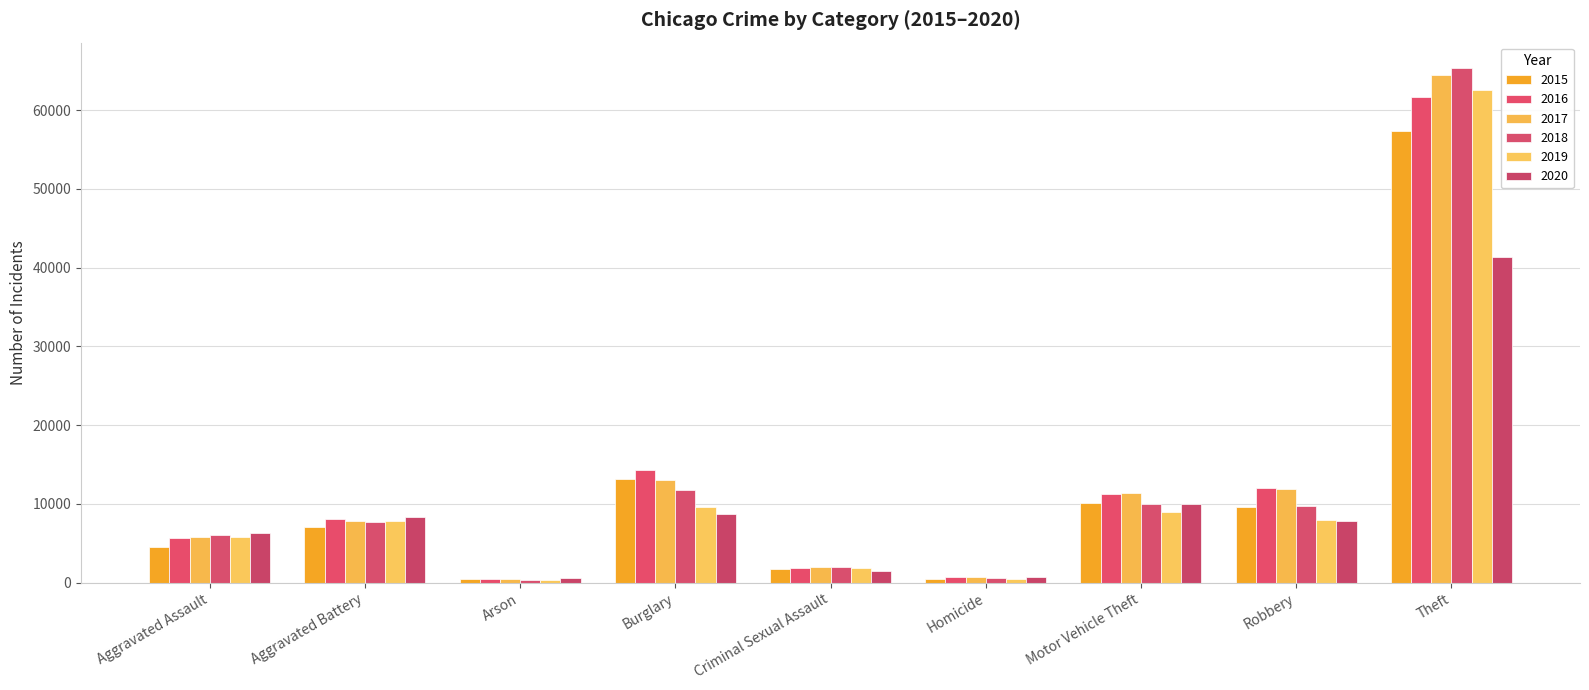

How many bars are there in total?

54